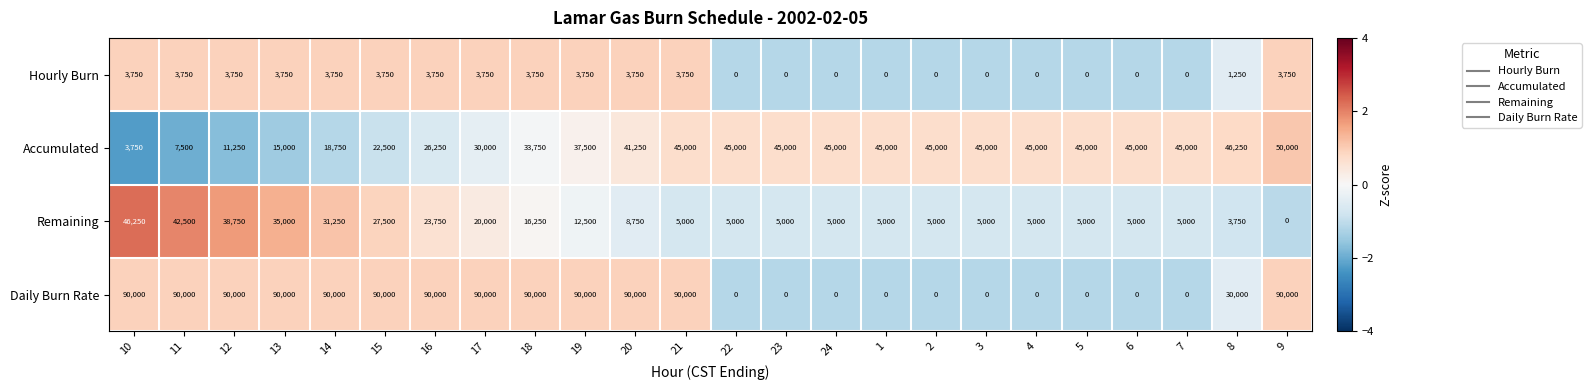

How many distinct data groups are displayed?

4